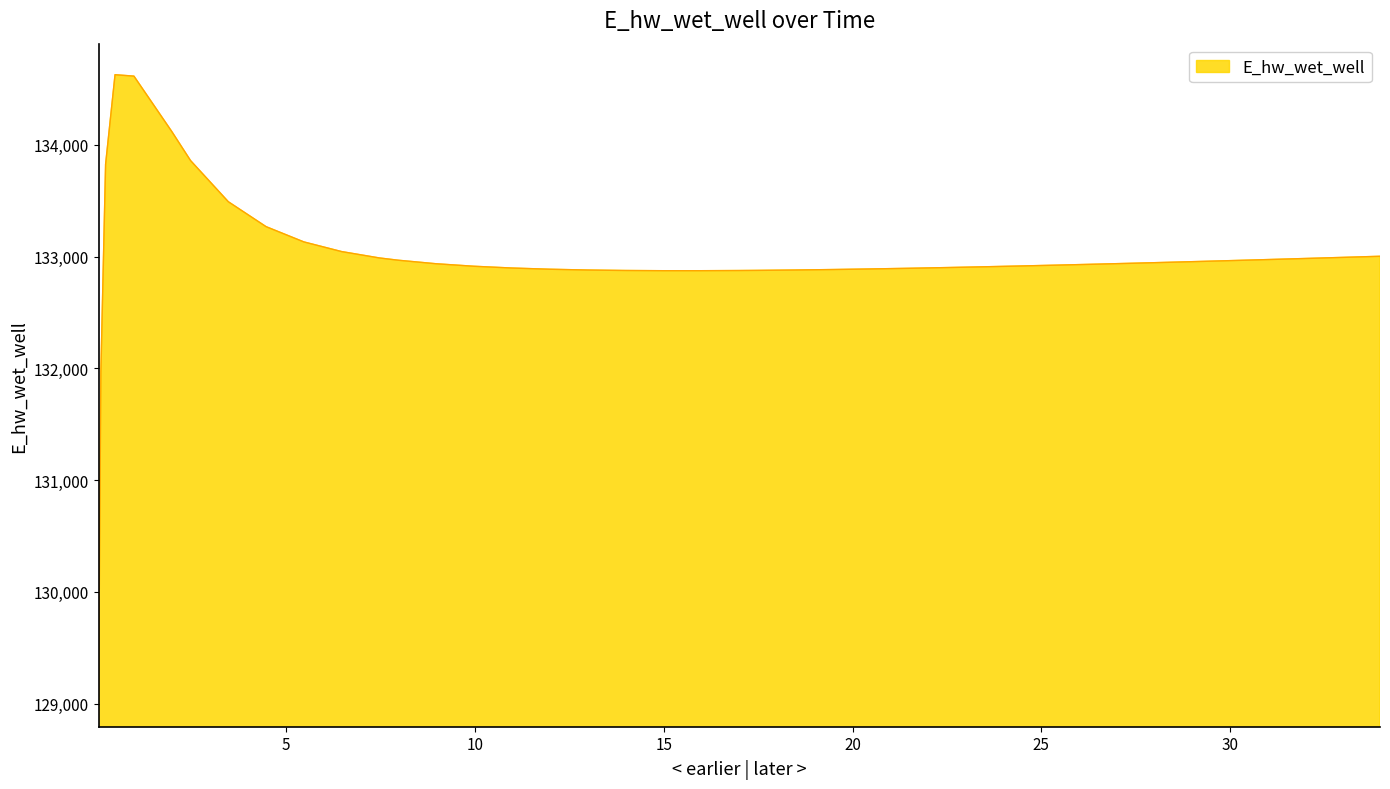

What is the greatest value displayed?

134627.9